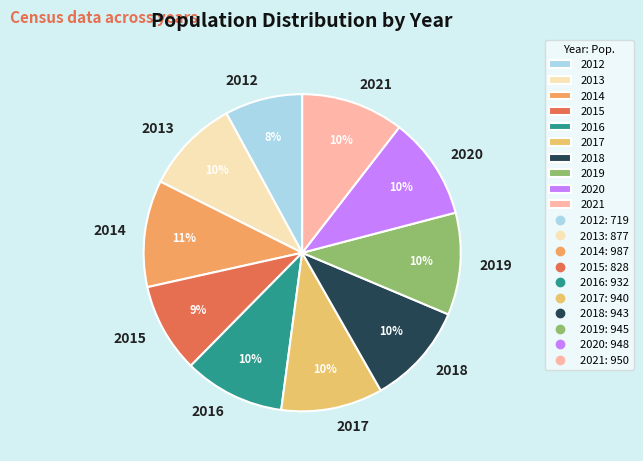

Approximately how many times larger is the value at 2019 compared to 2015?

1.1